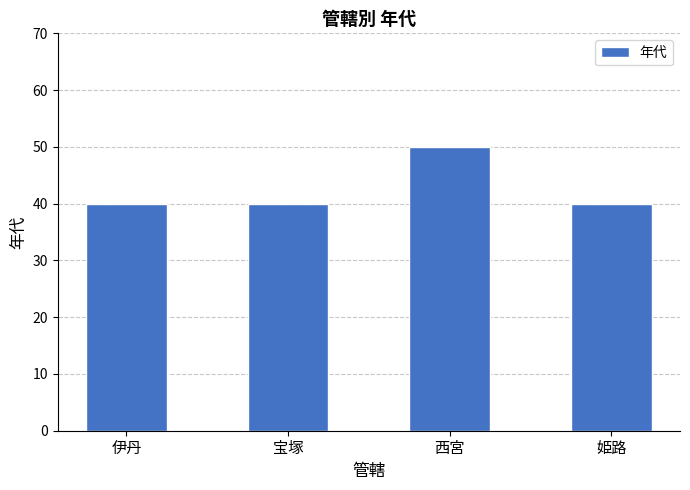

What is the value of the 3rd bar from the left?

50